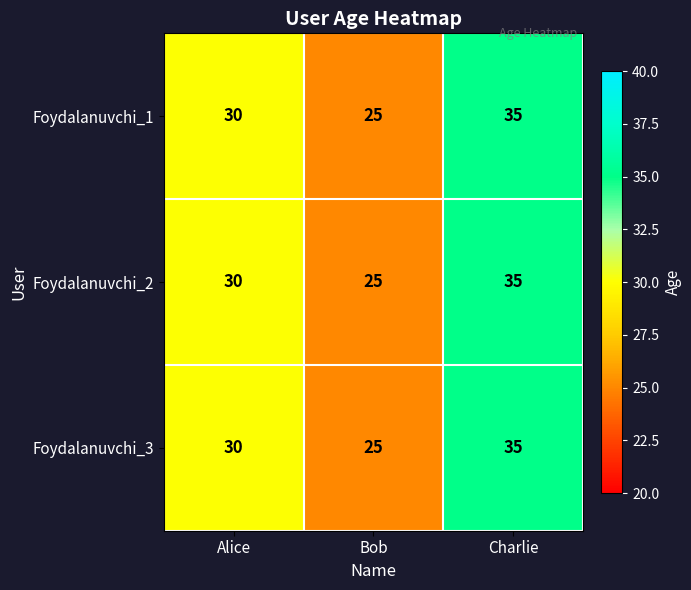

What value does the Foydalanuvchi_2 series have at Charlie, to the nearest 5?

35